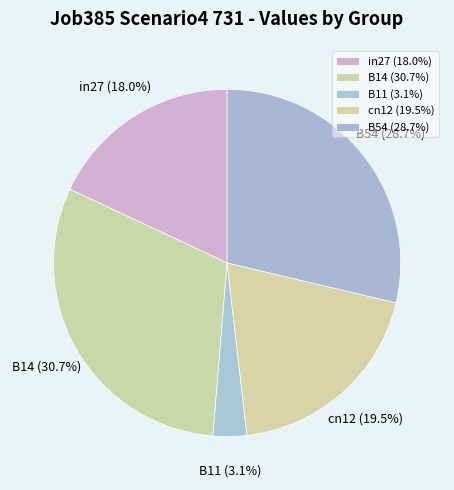

Which slice is the smallest?

B11